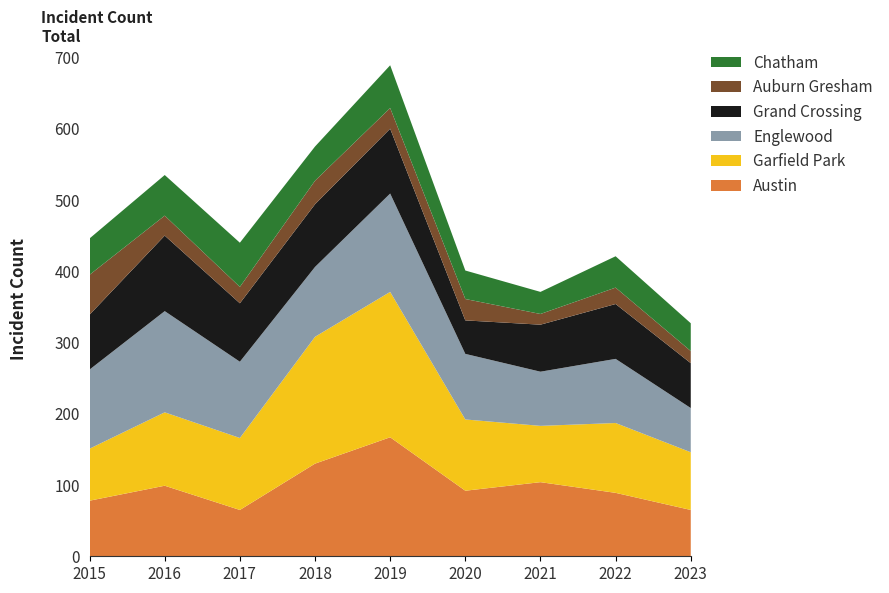

Reading right to left, transcribe all the data shown in this chart.

Austin: 2023=65	2022=89	2021=104	2020=92	2019=167	2018=130	2017=65	2016=99	2015=78
Garfield Park: 2023=81	2022=98	2021=79	2020=100	2019=204	2018=178	2017=101	2016=103	2015=73
Englewood: 2023=62	2022=90	2021=76	2020=92	2019=138	2018=98	2017=107	2016=142	2015=111
Grand Crossing: 2023=63	2022=77	2021=66	2020=47	2019=91	2018=88	2017=82	2016=106	2015=77
Auburn Gresham: 2023=17	2022=23	2021=15	2020=30	2019=29	2018=33	2017=23	2016=28	2015=56
Chatham: 2023=39	2022=44	2021=31	2020=40	2019=60	2018=48	2017=62	2016=57	2015=51